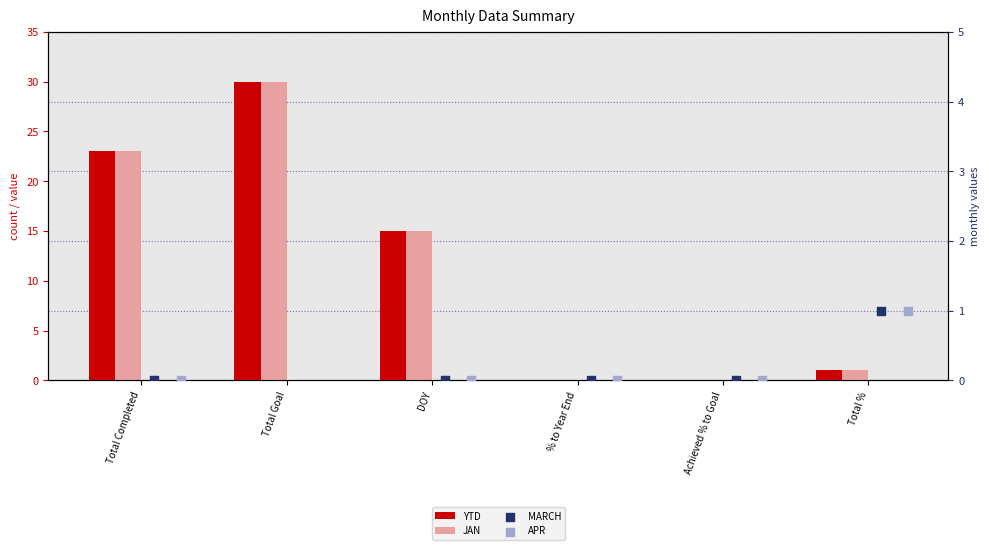

Which series has the largest total across all categories?

MARCH